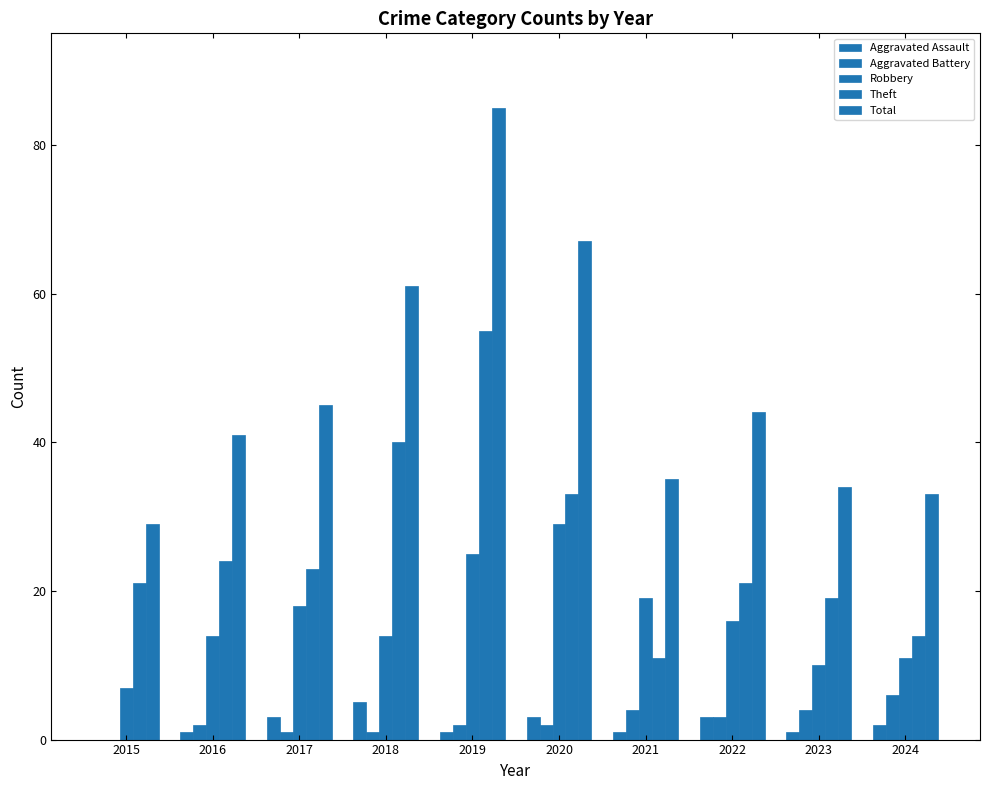

Where is Robbery nearest to the value 18?

2017